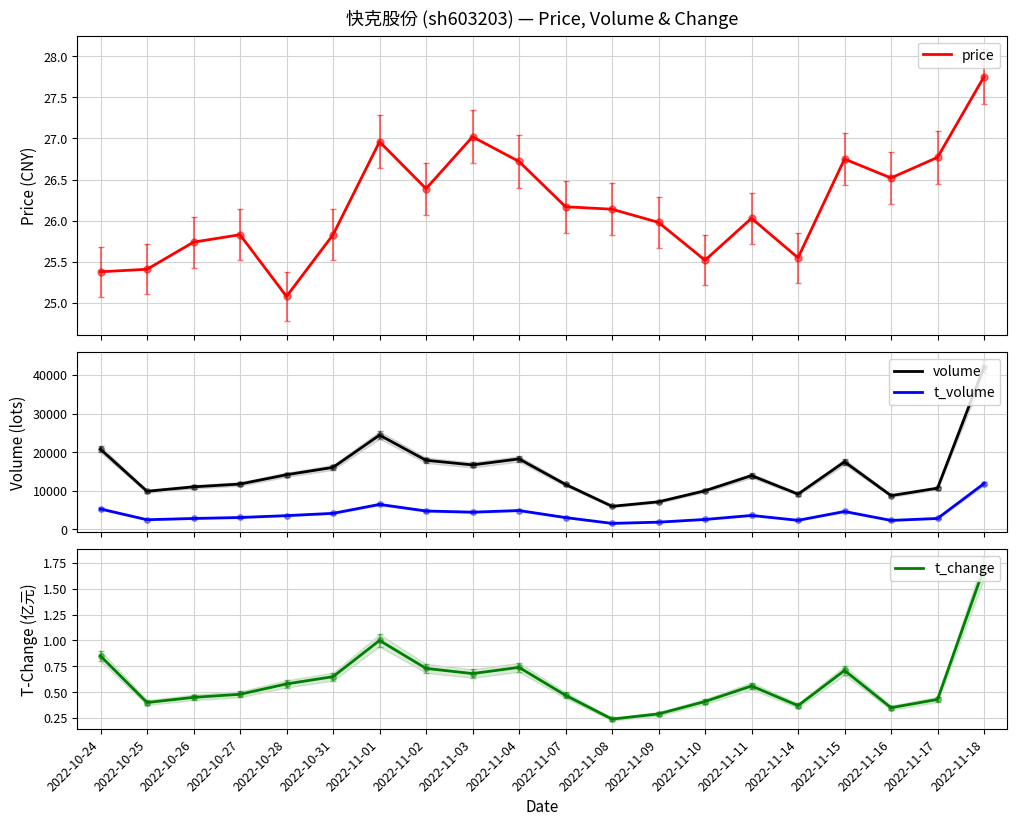

At how many categories does at least one series exceed 24440?

1